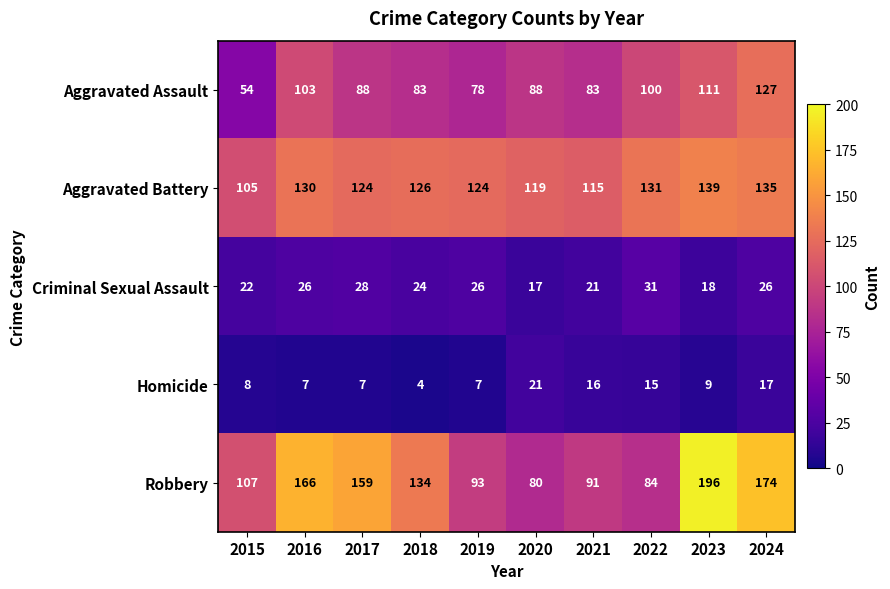

What is the greatest value displayed?

196